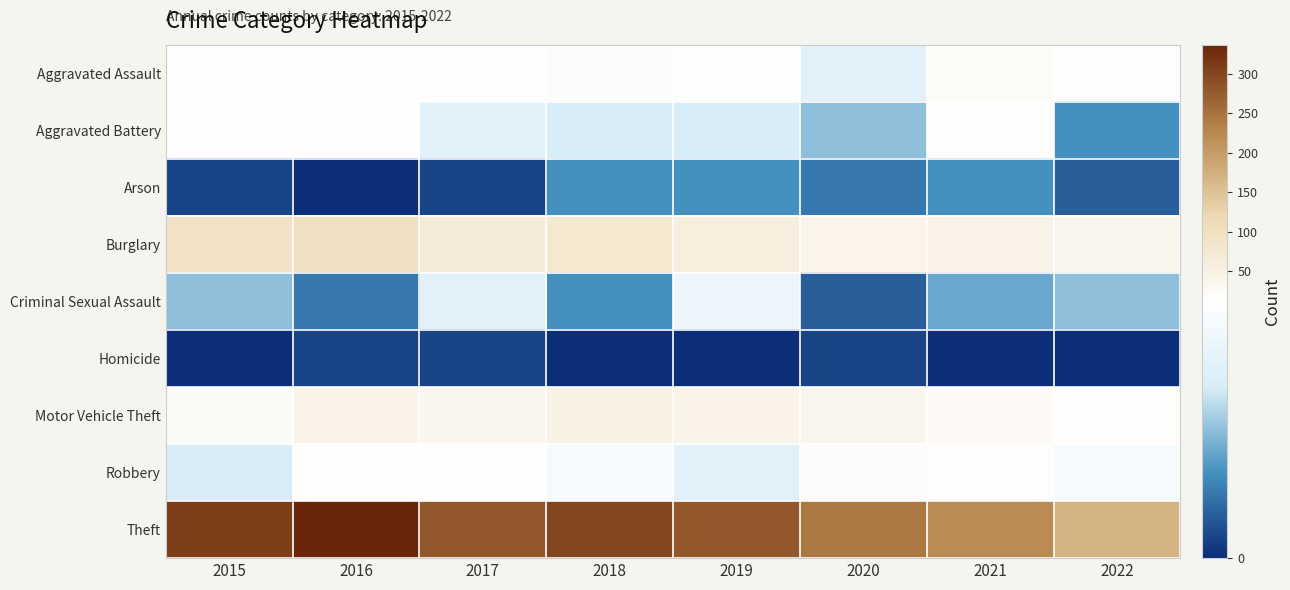

Which series has the largest total across all categories?

Theft